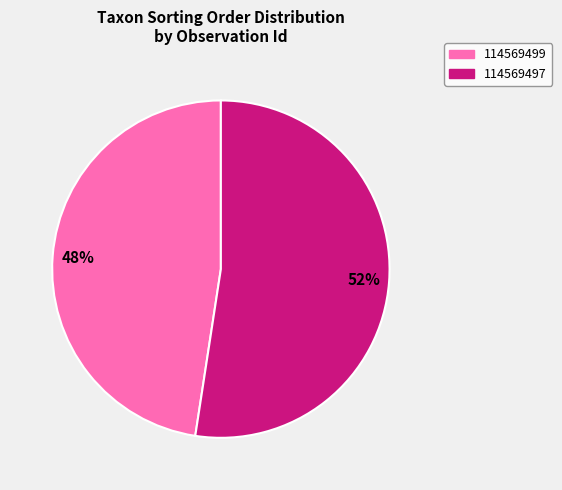

To the nearest percent, what is the combined percentage of 114569497 and 114569499?

100%